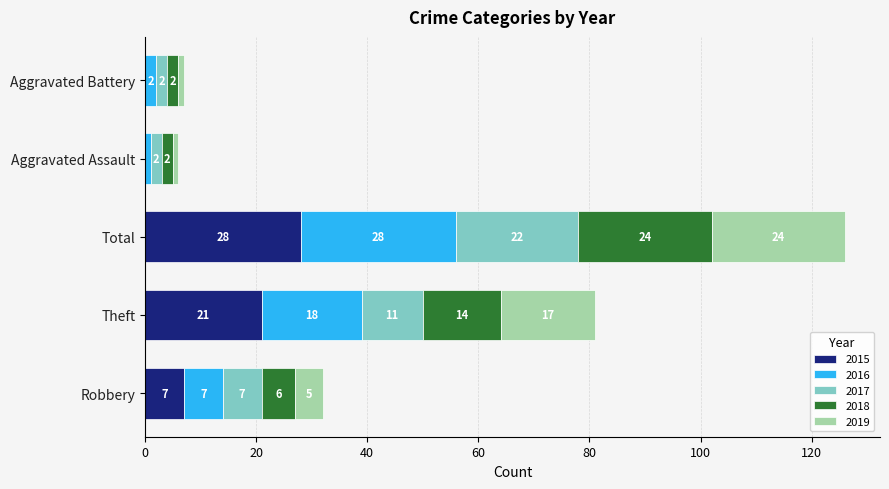

Which category has the highest value in the 2015 series?

Total